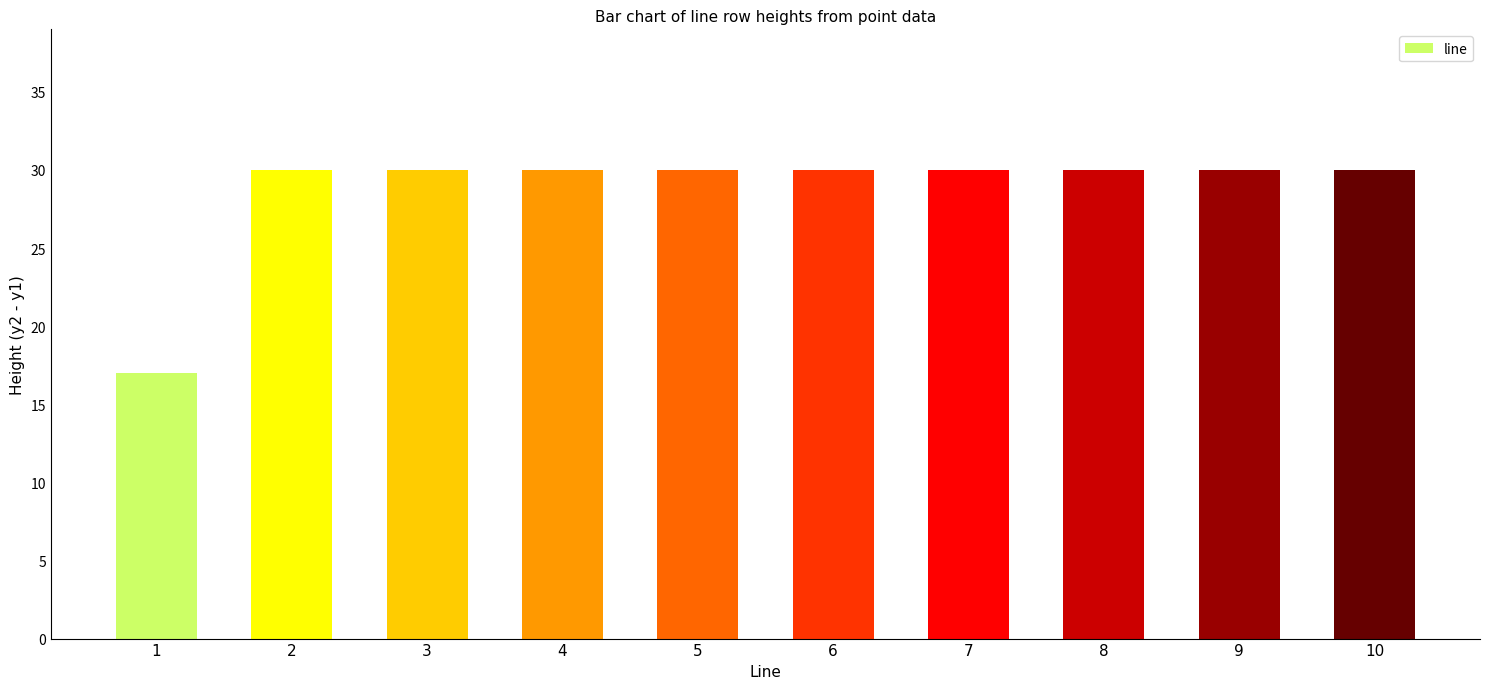

What is the greatest value displayed?

30